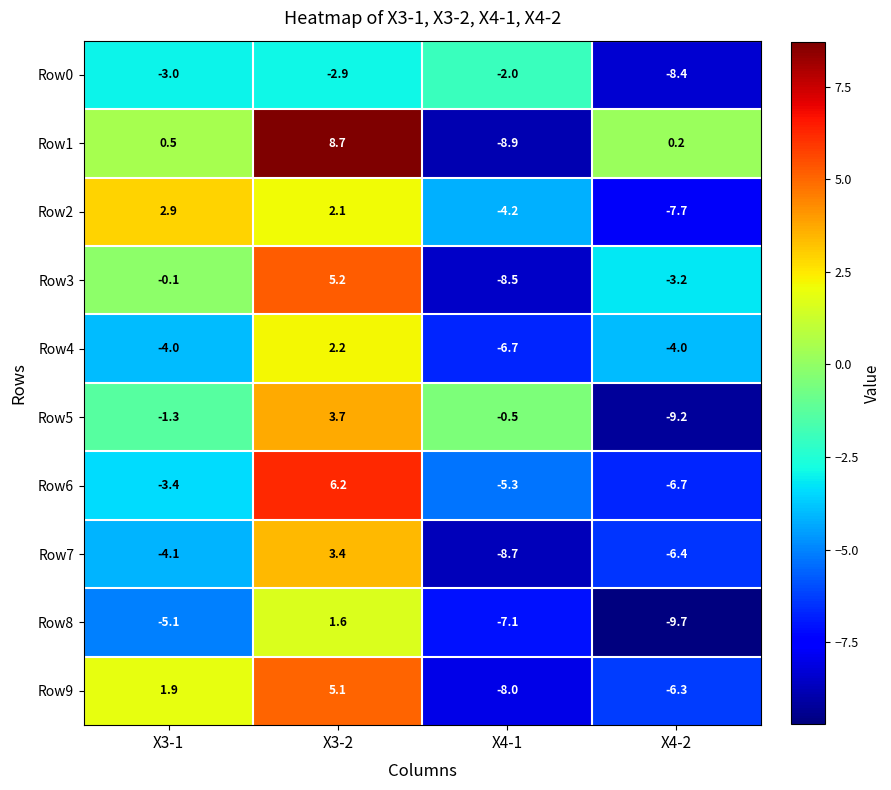

Rank the series by their maximum value, from lowest to highest.

Row0, Row8, Row4, Row2, Row7, Row5, Row9, Row3, Row6, Row1